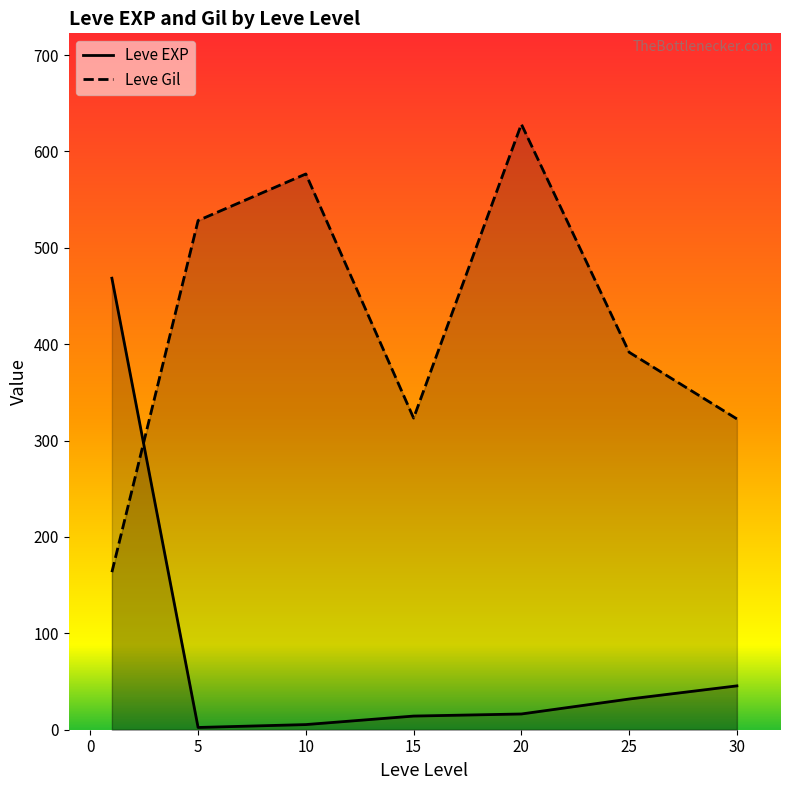

Which series has the widest spread of values?

Leve EXP